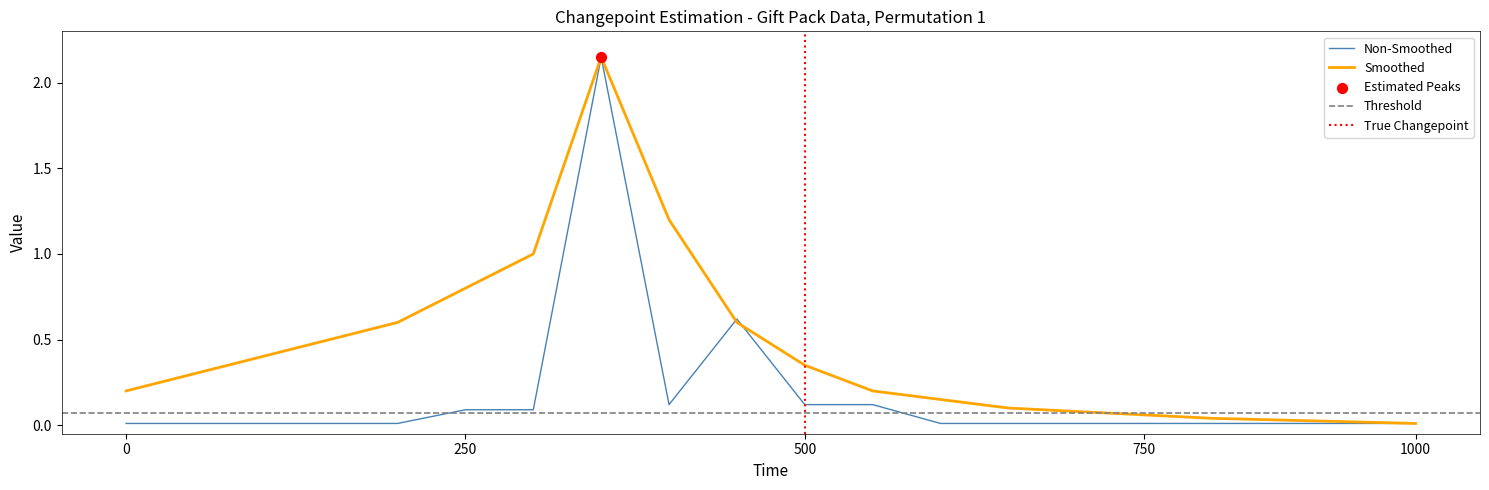

Between 0 and 250, which is larger?

250